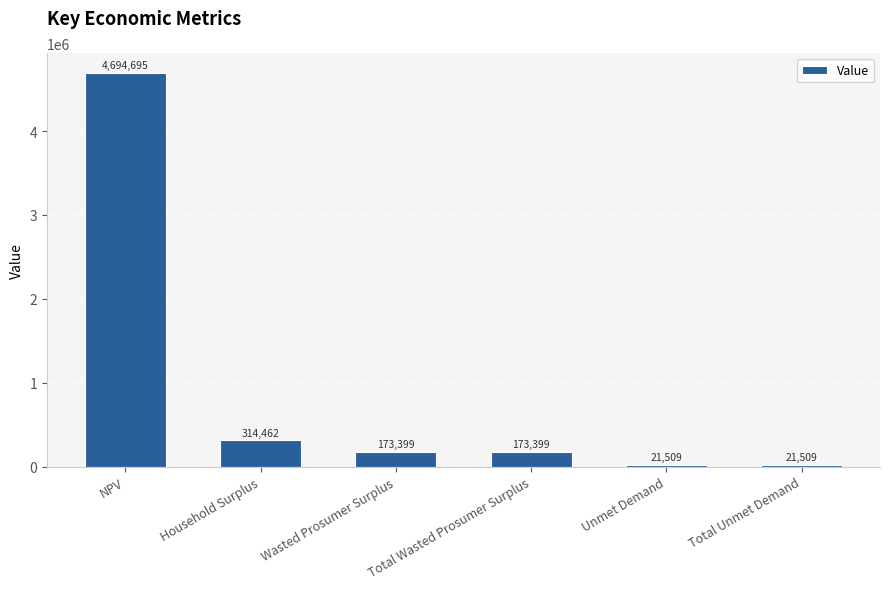

True or false: the data shows 4694694.8 at NPV.

True